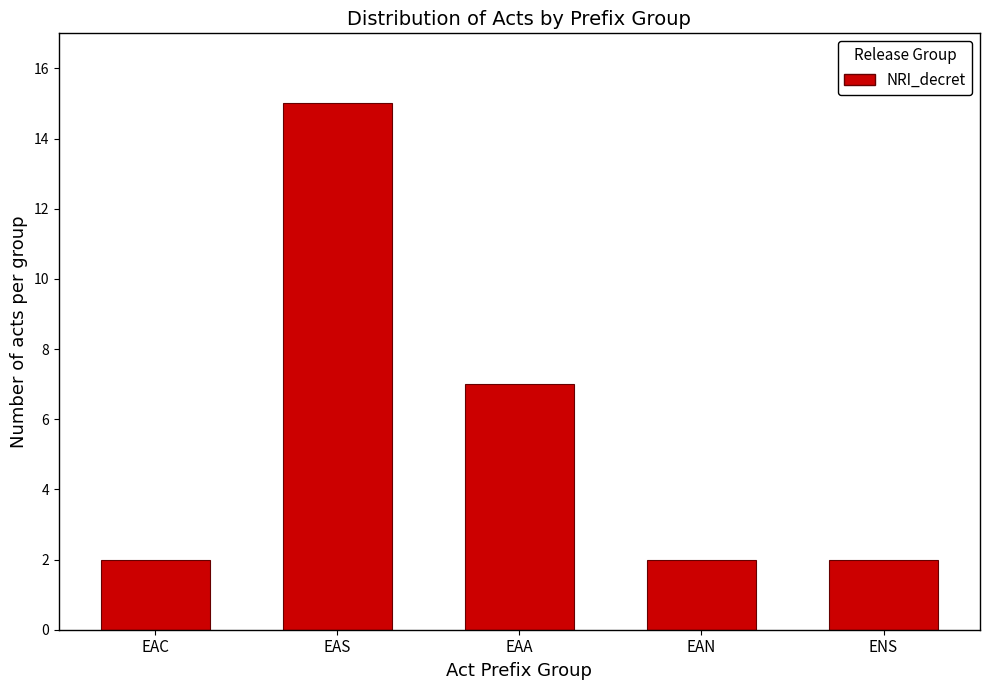

Reading left to right, what are all the values shown in this chart?

2	15	7	2	2